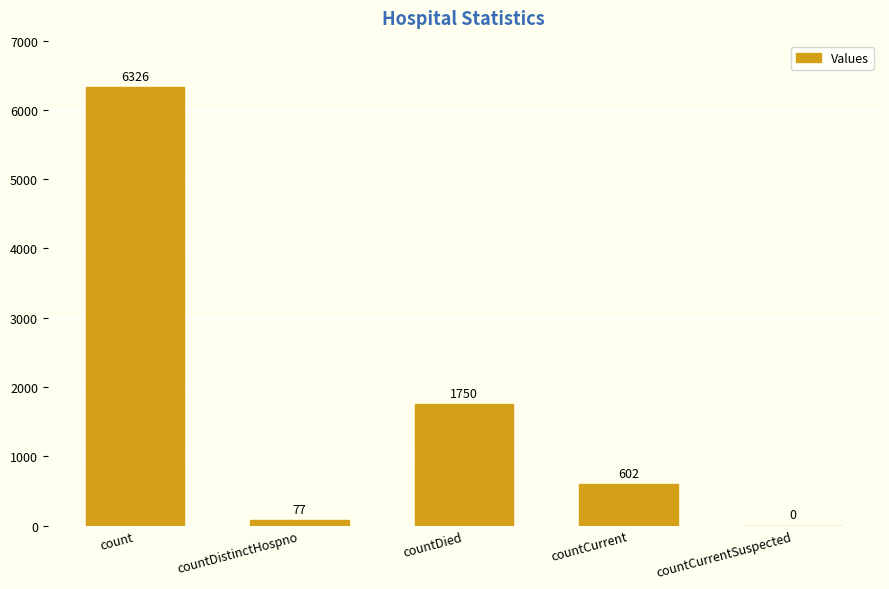

Between countDied and count, which is larger?

count